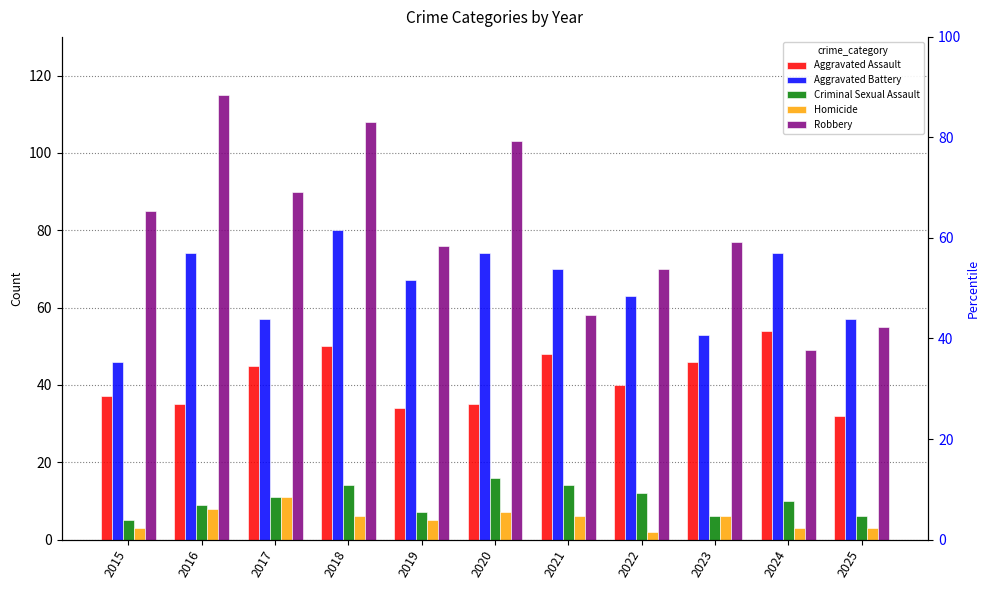

List the labels in order of Homicide value, smallest first.

2022, 2015, 2024, 2025, 2019, 2018, 2021, 2023, 2020, 2016, 2017